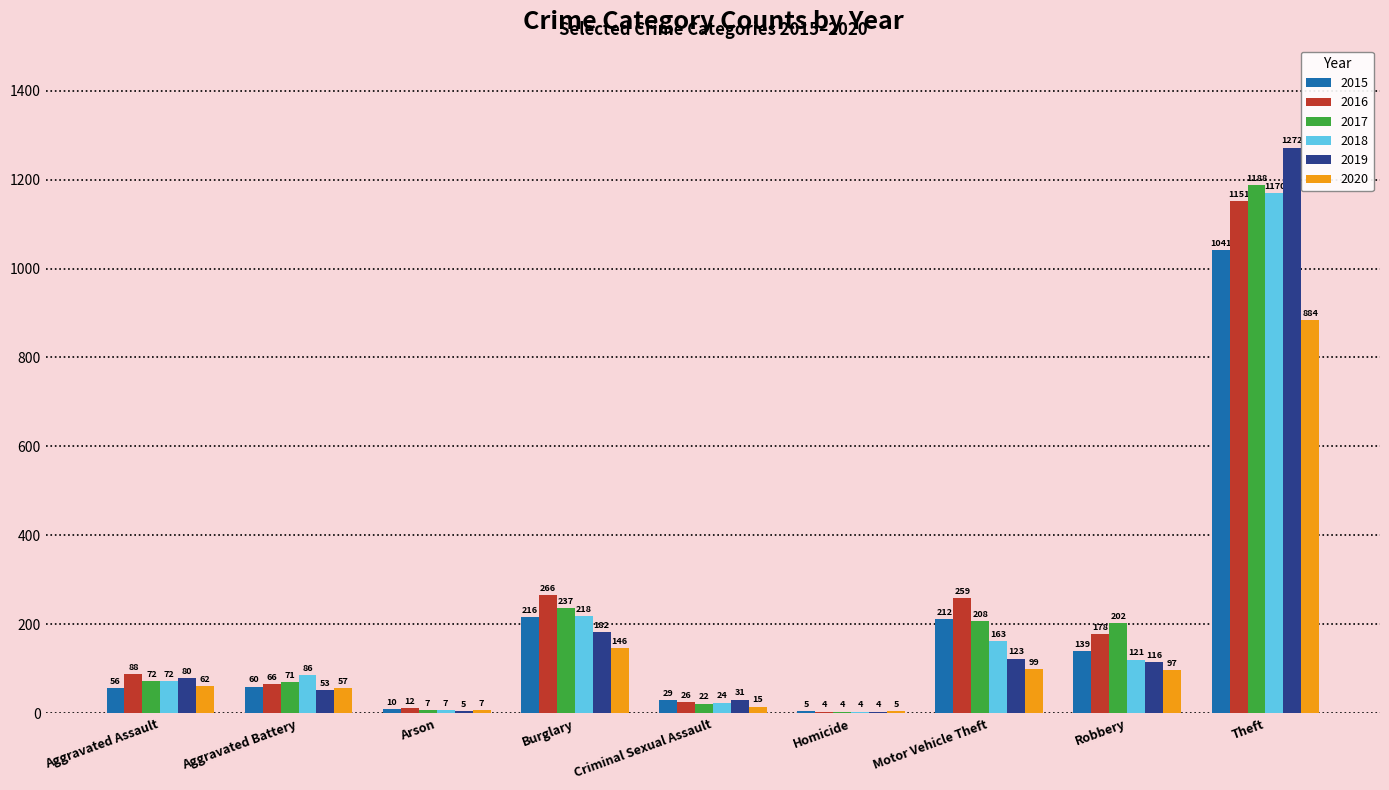

What is the sum of all 2017 values?

2011